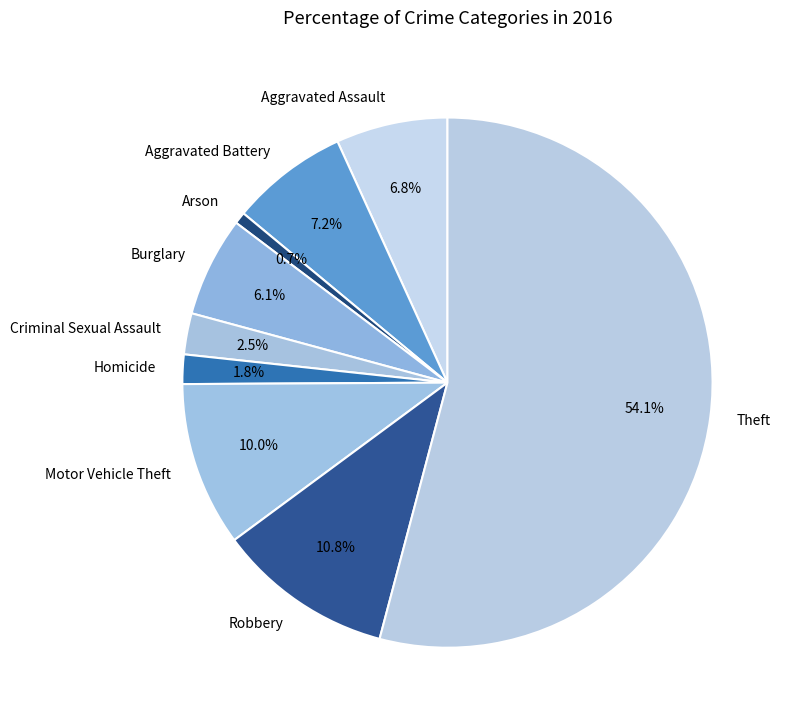

What percentage is the Burglary slice, to the nearest percent?

6%